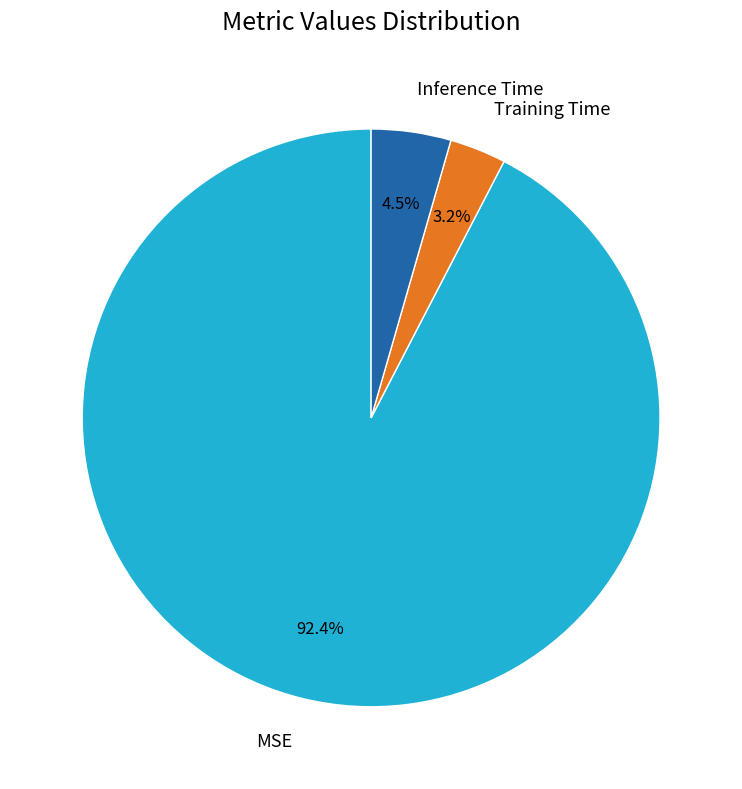

Does Training Time represent more than half of the total?

No